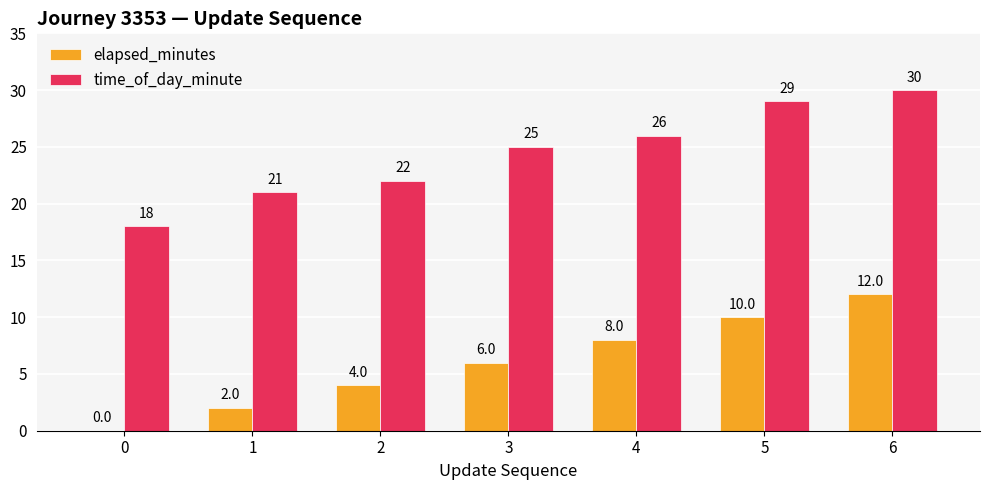

The elapsed_minutes series shows 4 at 2. True or false?

True